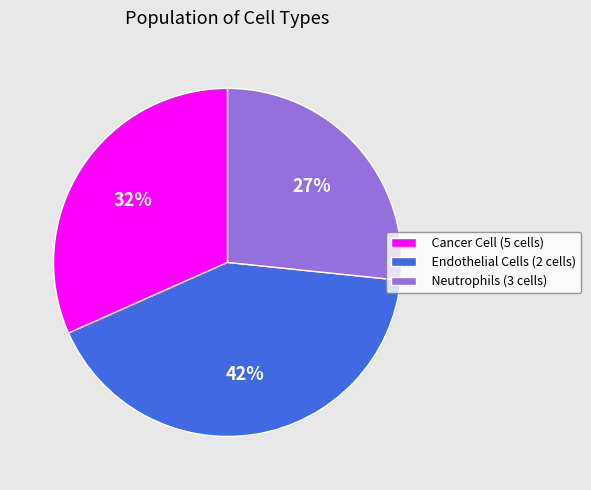

Which category has the biggest portion of the pie?

Endothelial Cells (2 cells)